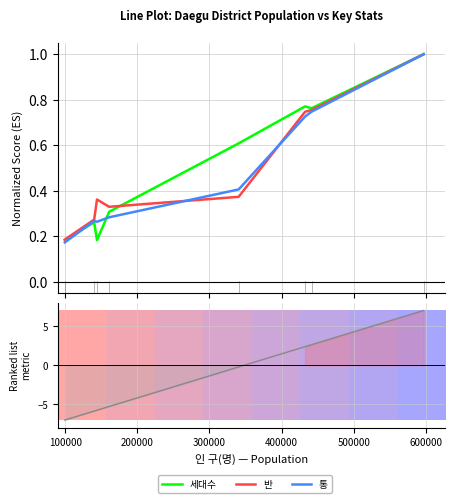

What are all the series names shown in the legend?

세대수, 반, 통